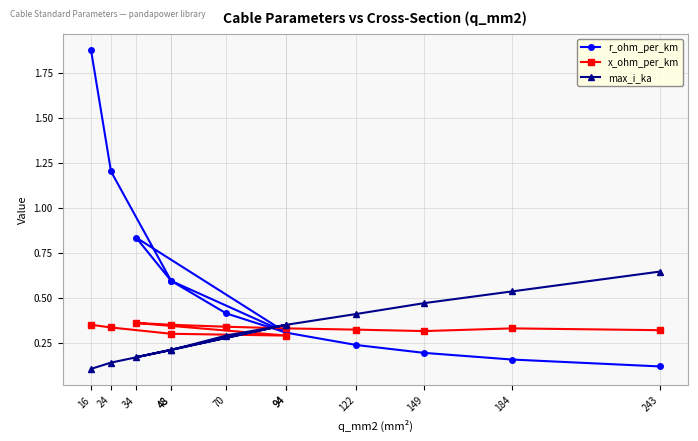

Between 34 and 122, which series saw the biggest shift?

r_ohm_per_km